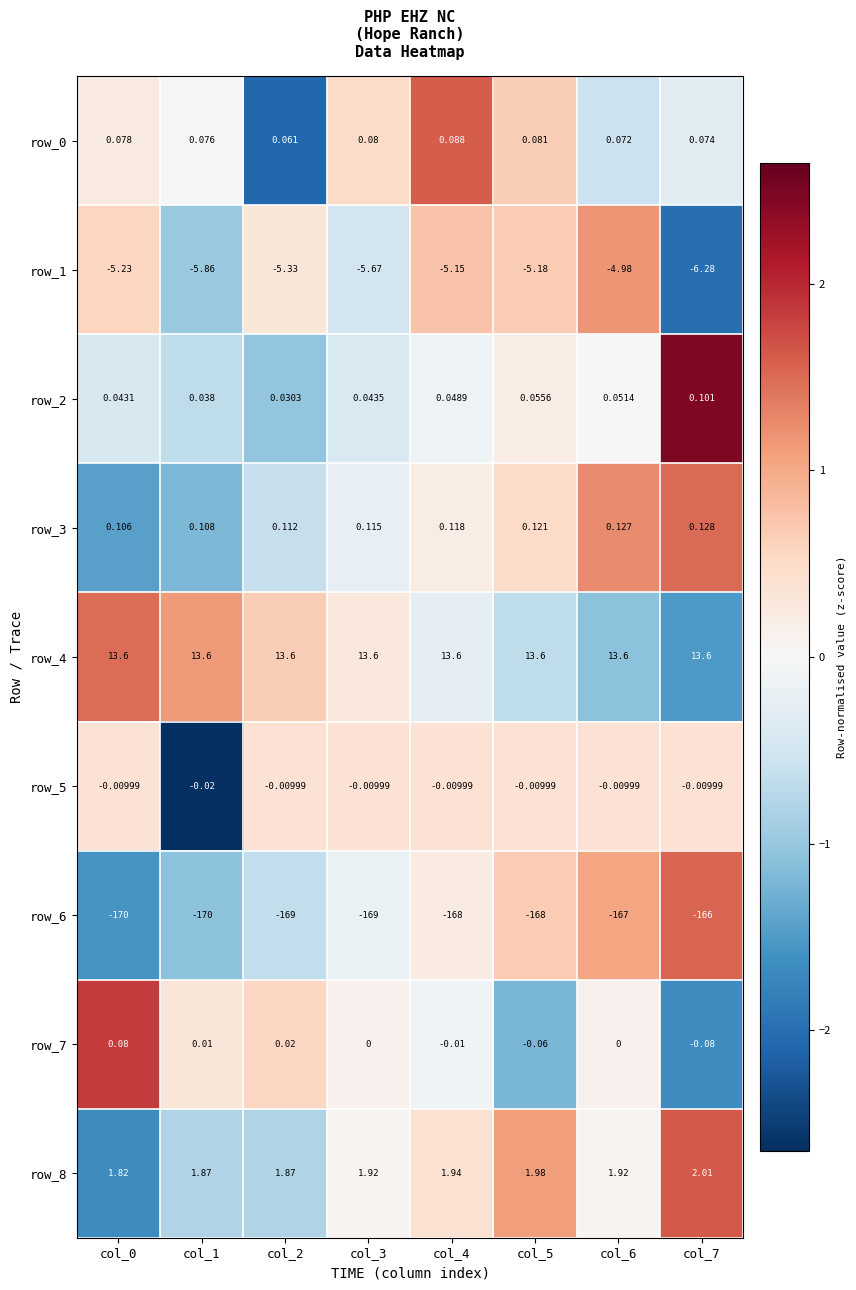

What is the difference between the highest and lowest values at col_5?

181.6